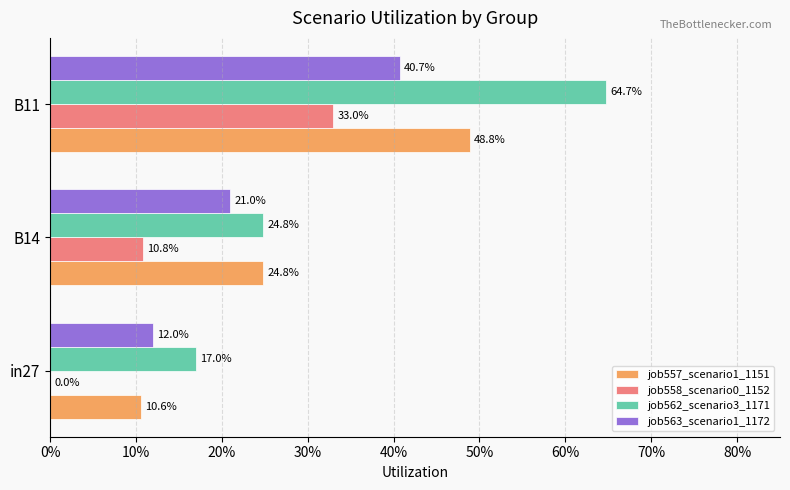

What is the highest value of the job558_scenario0_1152 series?

0.3